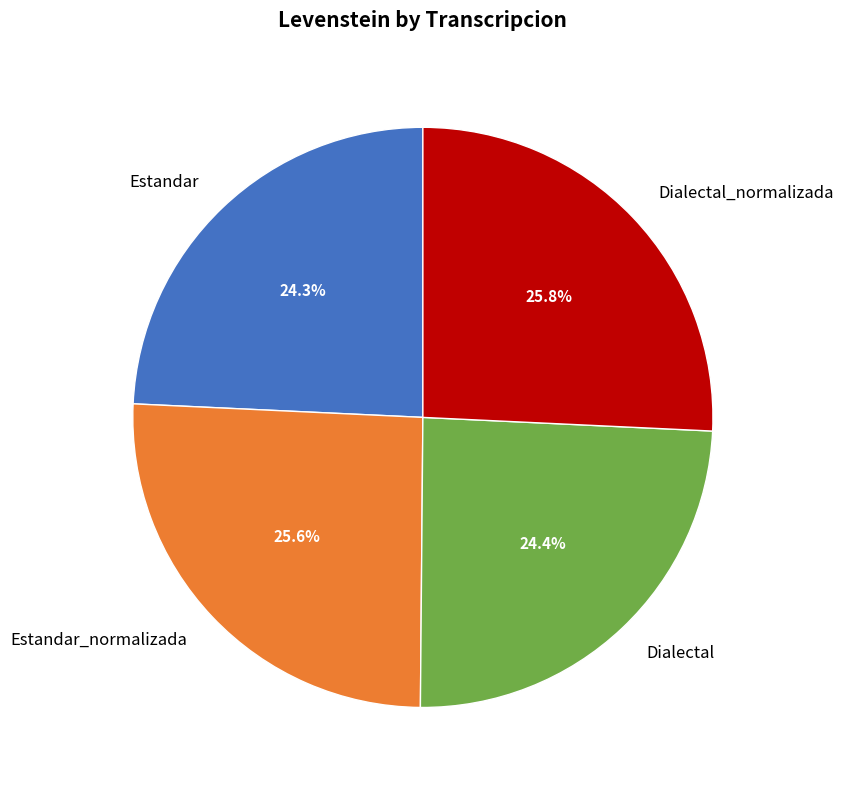

The Dialectal slice represents 35% of the pie. True or false?

False